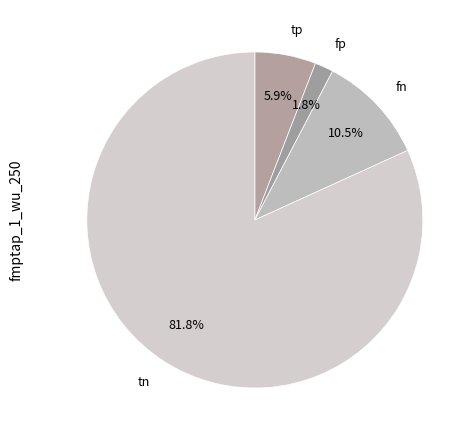

Does any single category account for the majority?

Yes